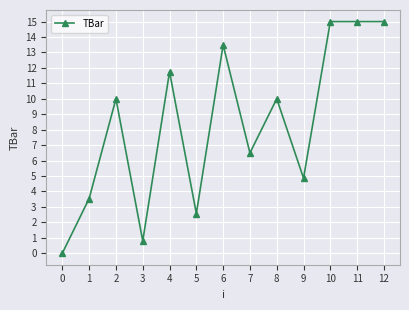

What is the average value?

8.3